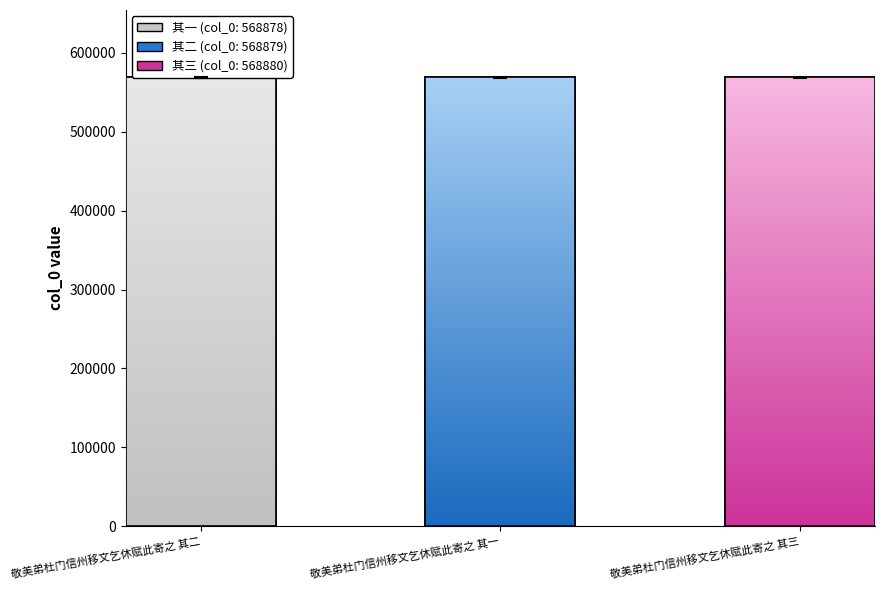

How many data points are less than 568879?

1